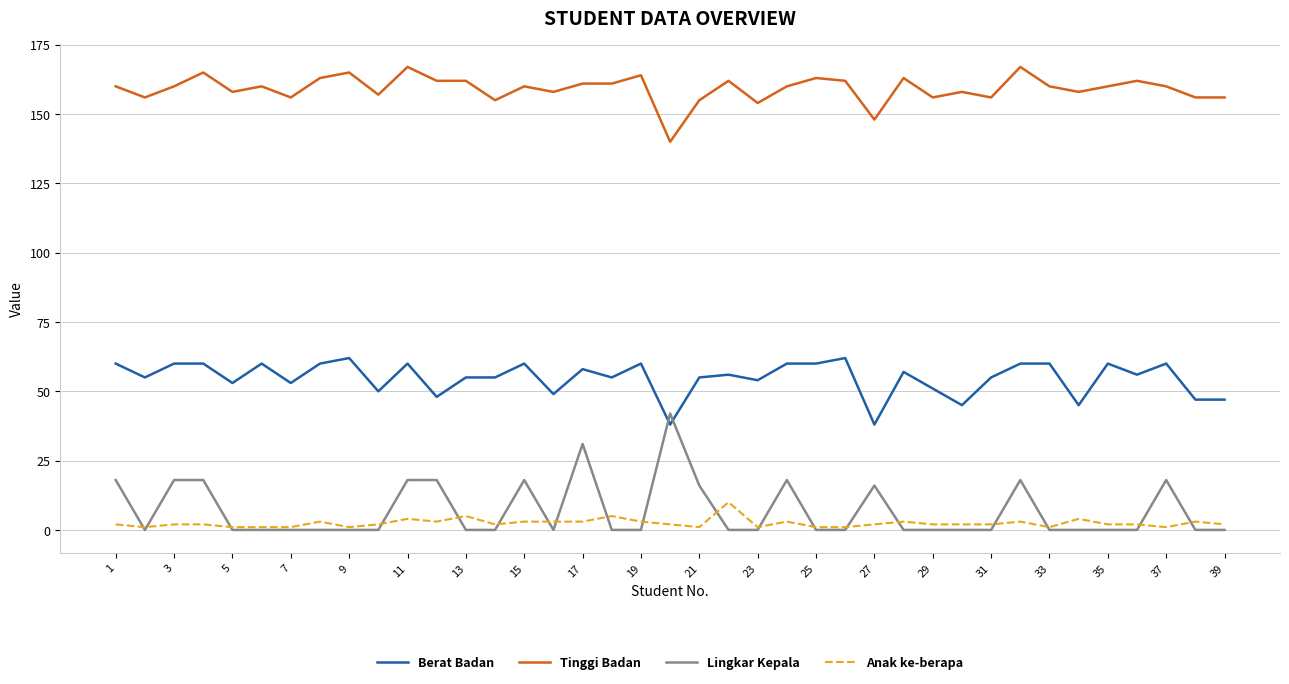

Which series has the largest total across all categories?

Tinggi Badan